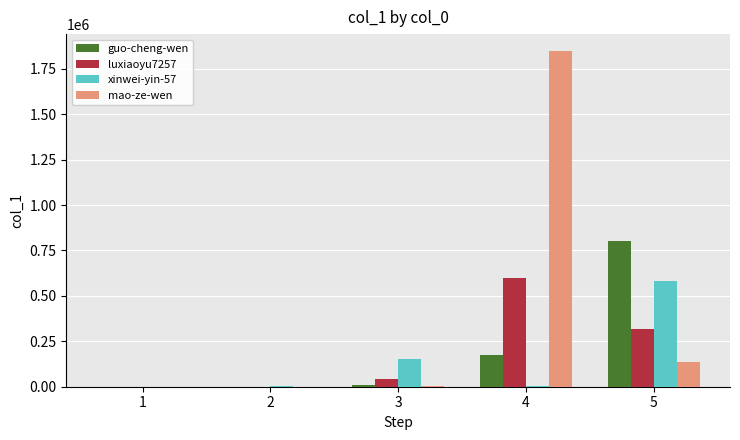

At which category is the sum across all series the highest?

4